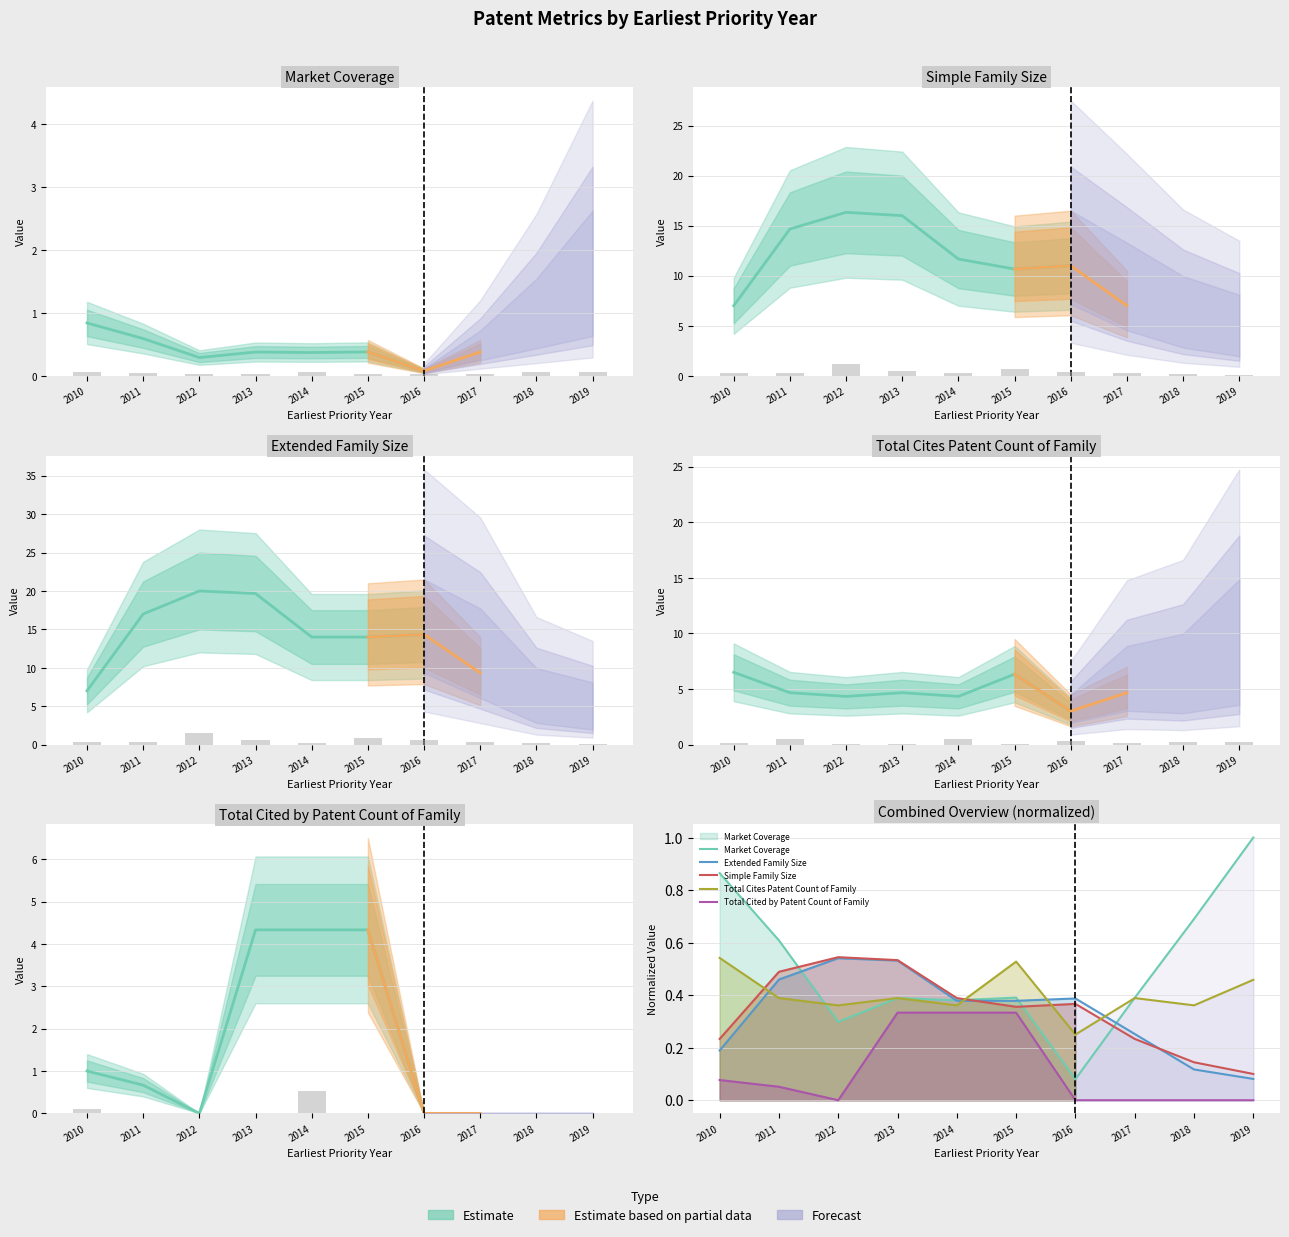

Reading left to right, transcribe all the data shown in this chart.

Market Coverage: 2010=0.9	2011=0.6	2012=0.3	2013=0.4	2014=0.4	2015=0.4	2016=0.1	2017=0.4	2018=0.7	2019=1.0
Extended Family Size: 2010=0.2	2011=0.5	2012=0.5	2013=0.5	2014=0.4	2015=0.4	2016=0.4	2017=0.3	2018=0.1	2019=0.1
Simple Family Size: 2010=0.2	2011=0.5	2012=0.5	2013=0.5	2014=0.4	2015=0.4	2016=0.4	2017=0.2	2018=0.1	2019=0.1
Total Cites Patent Count of Family: 2010=0.5	2011=0.4	2012=0.4	2013=0.4	2014=0.4	2015=0.5	2016=0.2	2017=0.4	2018=0.4	2019=0.5
Total Cited by Patent Count of Family: 2010=0.1	2011=0.1	2012=0.0	2013=0.3	2014=0.3	2015=0.3	2016=0.0	2017=0.0	2018=0.0	2019=0.0